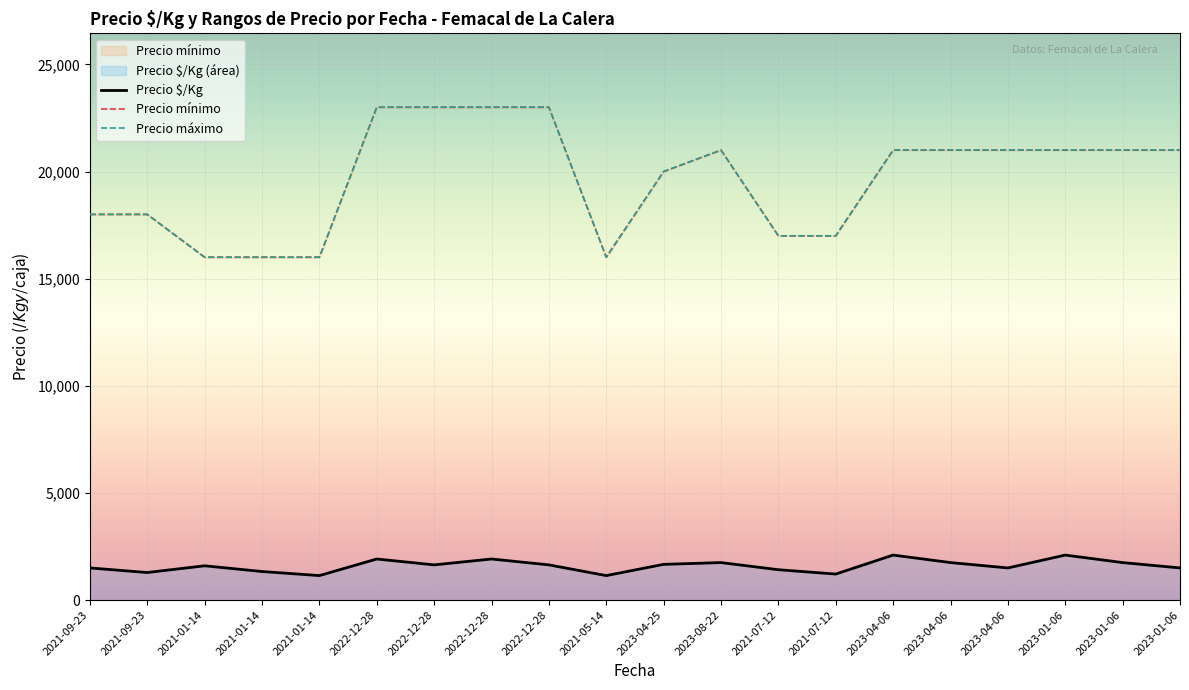

Read the Precio $/Kg value at 2023-01-06, to the nearest 50.

2100